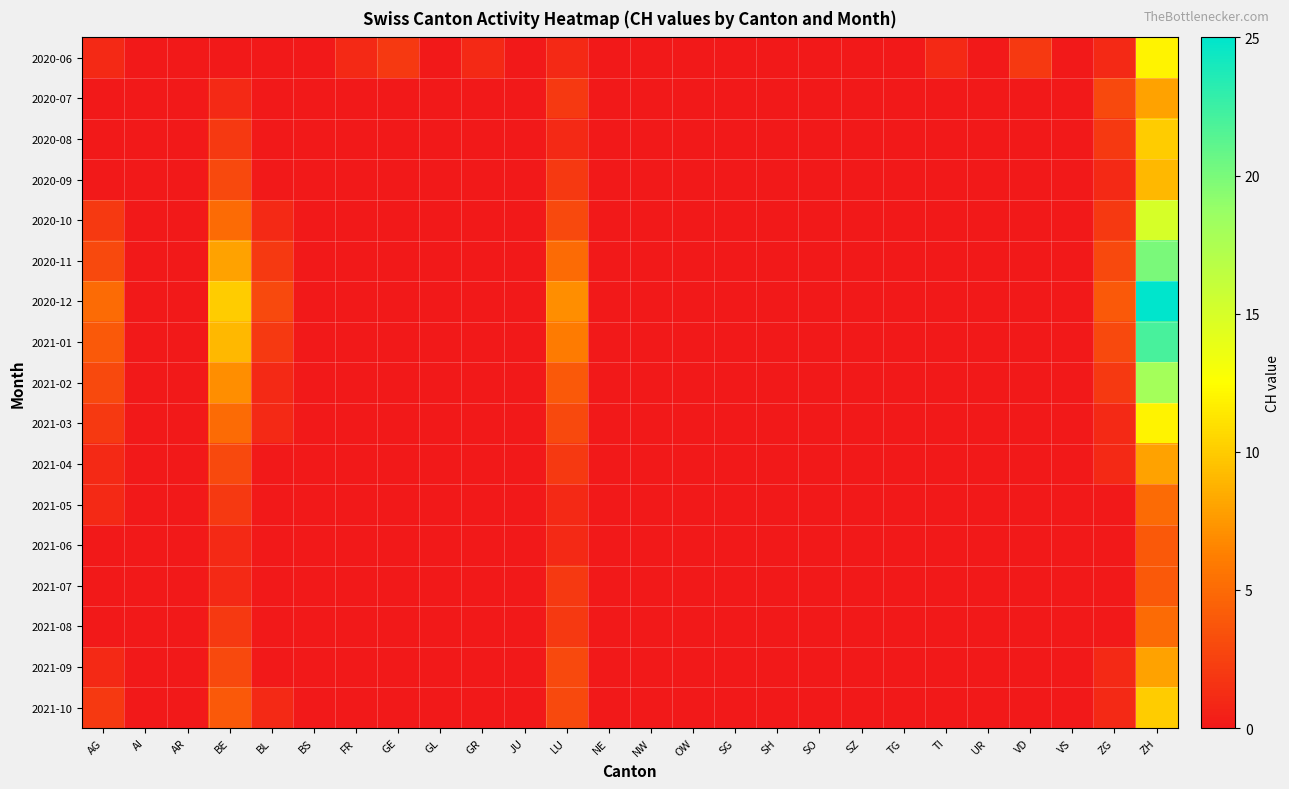

Reading left to right, what are all the values shown in this chart?

2020-06: AG=1	AI=0	AR=0	BE=0	BL=0	BS=0	FR=1	GE=2	GL=0	GR=1	JU=0	LU=1	NE=0	NW=0	OW=0	SG=0	SH=0	SO=0	SZ=0	TG=0	TI=1	UR=0	VD=2	VS=0	ZG=1	ZH=12
2020-07: AG=0	AI=0	AR=0	BE=1	BL=0	BS=0	FR=0	GE=0	GL=0	GR=0	JU=0	LU=2	NE=0	NW=0	OW=0	SG=0	SH=0	SO=0	SZ=0	TG=0	TI=0	UR=0	VD=0	VS=0	ZG=3	ZH=8
2020-08: AG=0	AI=0	AR=0	BE=2	BL=0	BS=0	FR=0	GE=0	GL=0	GR=0	JU=0	LU=1	NE=0	NW=0	OW=0	SG=0	SH=0	SO=0	SZ=0	TG=0	TI=0	UR=0	VD=0	VS=0	ZG=2	ZH=10
2020-09: AG=0	AI=0	AR=0	BE=3	BL=0	BS=0	FR=0	GE=0	GL=0	GR=0	JU=0	LU=2	NE=0	NW=0	OW=0	SG=0	SH=0	SO=0	SZ=0	TG=0	TI=0	UR=0	VD=0	VS=0	ZG=1	ZH=9
2020-10: AG=2	AI=0	AR=0	BE=5	BL=1	BS=0	FR=0	GE=0	GL=0	GR=0	JU=0	LU=3	NE=0	NW=0	OW=0	SG=0	SH=0	SO=0	SZ=0	TG=0	TI=0	UR=0	VD=0	VS=0	ZG=2	ZH=15
2020-11: AG=3	AI=0	AR=0	BE=8	BL=2	BS=0	FR=0	GE=0	GL=0	GR=0	JU=0	LU=5	NE=0	NW=0	OW=0	SG=0	SH=0	SO=0	SZ=0	TG=0	TI=0	UR=0	VD=0	VS=0	ZG=3	ZH=20
2020-12: AG=5	AI=0	AR=0	BE=10	BL=3	BS=0	FR=0	GE=0	GL=0	GR=0	JU=0	LU=7	NE=0	NW=0	OW=0	SG=0	SH=0	SO=0	SZ=0	TG=0	TI=0	UR=0	VD=0	VS=0	ZG=4	ZH=25
2021-01: AG=4	AI=0	AR=0	BE=9	BL=2	BS=0	FR=0	GE=0	GL=0	GR=0	JU=0	LU=6	NE=0	NW=0	OW=0	SG=0	SH=0	SO=0	SZ=0	TG=0	TI=0	UR=0	VD=0	VS=0	ZG=3	ZH=22
2021-02: AG=3	AI=0	AR=0	BE=7	BL=1	BS=0	FR=0	GE=0	GL=0	GR=0	JU=0	LU=4	NE=0	NW=0	OW=0	SG=0	SH=0	SO=0	SZ=0	TG=0	TI=0	UR=0	VD=0	VS=0	ZG=2	ZH=18
2021-03: AG=2	AI=0	AR=0	BE=5	BL=1	BS=0	FR=0	GE=0	GL=0	GR=0	JU=0	LU=3	NE=0	NW=0	OW=0	SG=0	SH=0	SO=0	SZ=0	TG=0	TI=0	UR=0	VD=0	VS=0	ZG=1	ZH=12
2021-04: AG=1	AI=0	AR=0	BE=3	BL=0	BS=0	FR=0	GE=0	GL=0	GR=0	JU=0	LU=2	NE=0	NW=0	OW=0	SG=0	SH=0	SO=0	SZ=0	TG=0	TI=0	UR=0	VD=0	VS=0	ZG=1	ZH=8
2021-05: AG=1	AI=0	AR=0	BE=2	BL=0	BS=0	FR=0	GE=0	GL=0	GR=0	JU=0	LU=1	NE=0	NW=0	OW=0	SG=0	SH=0	SO=0	SZ=0	TG=0	TI=0	UR=0	VD=0	VS=0	ZG=0	ZH=5
2021-06: AG=0	AI=0	AR=0	BE=1	BL=0	BS=0	FR=0	GE=0	GL=0	GR=0	JU=0	LU=1	NE=0	NW=0	OW=0	SG=0	SH=0	SO=0	SZ=0	TG=0	TI=0	UR=0	VD=0	VS=0	ZG=0	ZH=4
2021-07: AG=0	AI=0	AR=0	BE=1	BL=0	BS=0	FR=0	GE=0	GL=0	GR=0	JU=0	LU=2	NE=0	NW=0	OW=0	SG=0	SH=0	SO=0	SZ=0	TG=0	TI=0	UR=0	VD=0	VS=0	ZG=0	ZH=4
2021-08: AG=0	AI=0	AR=0	BE=2	BL=0	BS=0	FR=0	GE=0	GL=0	GR=0	JU=0	LU=2	NE=0	NW=0	OW=0	SG=0	SH=0	SO=0	SZ=0	TG=0	TI=0	UR=0	VD=0	VS=0	ZG=0	ZH=5
2021-09: AG=1	AI=0	AR=0	BE=3	BL=0	BS=0	FR=0	GE=0	GL=0	GR=0	JU=0	LU=3	NE=0	NW=0	OW=0	SG=0	SH=0	SO=0	SZ=0	TG=0	TI=0	UR=0	VD=0	VS=0	ZG=1	ZH=8
2021-10: AG=2	AI=0	AR=0	BE=4	BL=1	BS=0	FR=0	GE=0	GL=0	GR=0	JU=0	LU=3	NE=0	NW=0	OW=0	SG=0	SH=0	SO=0	SZ=0	TG=0	TI=0	UR=0	VD=0	VS=0	ZG=1	ZH=10